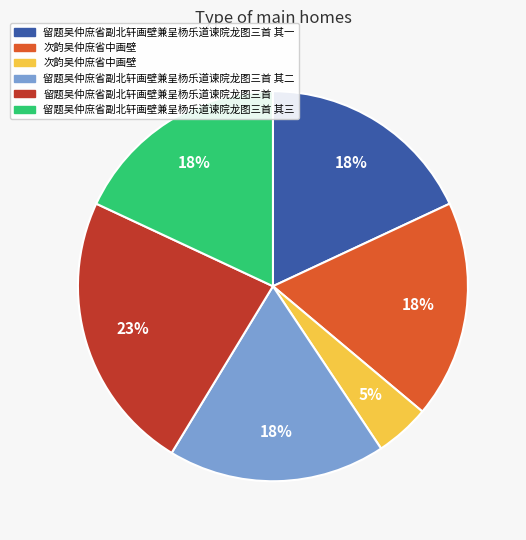

Count the number of slices in the pie.

6